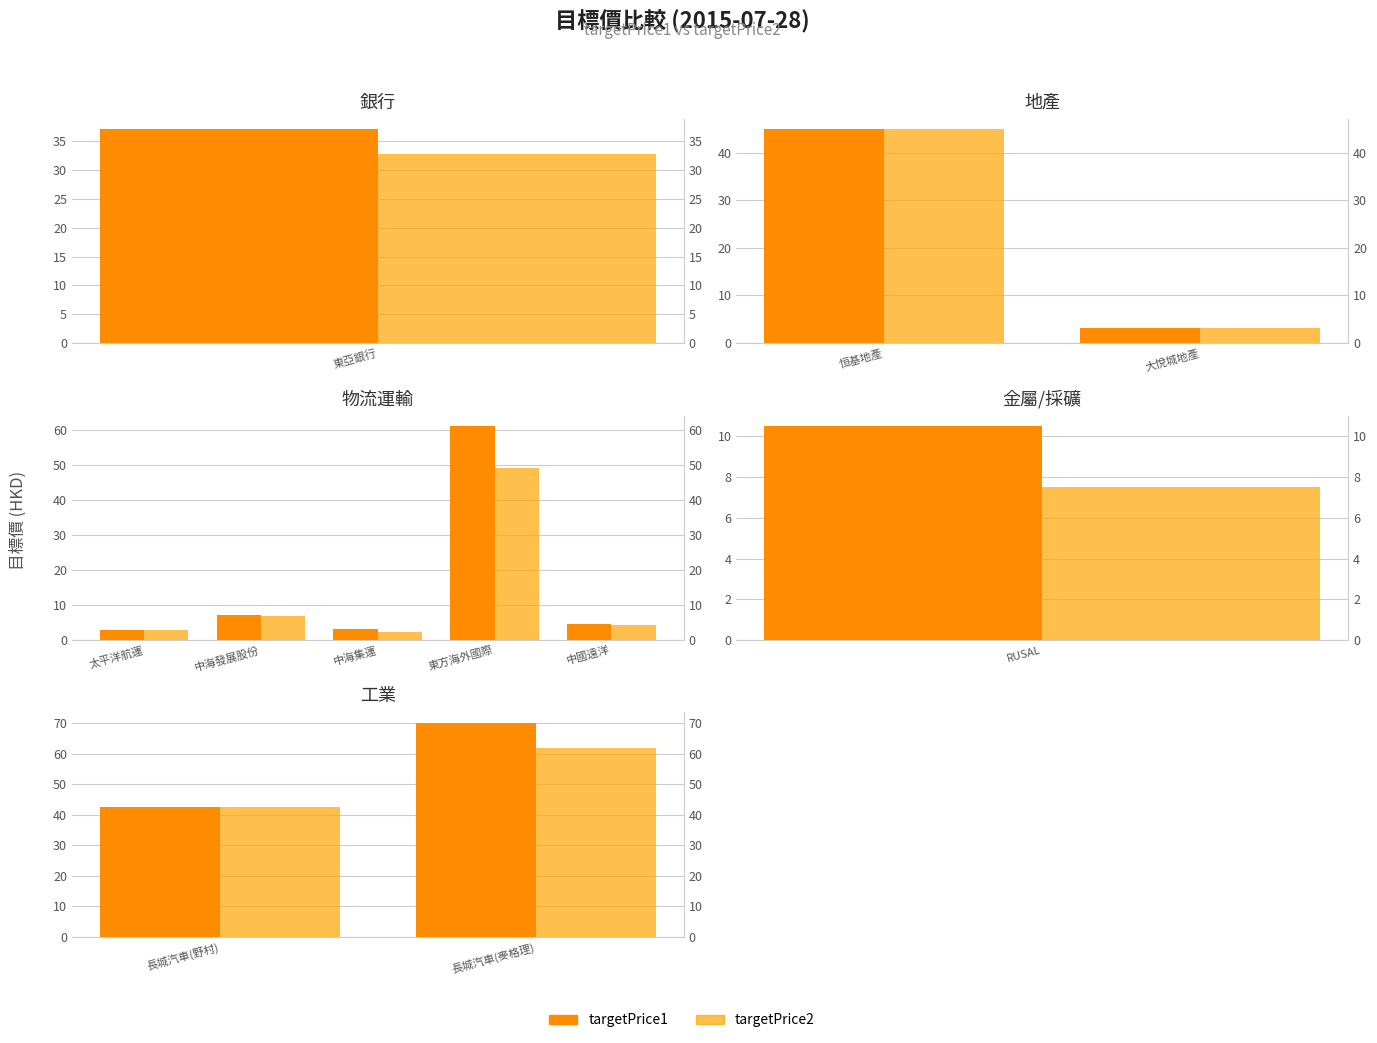

What is the difference between the highest and lowest values at 長城汽車(麥格理)?

8.0